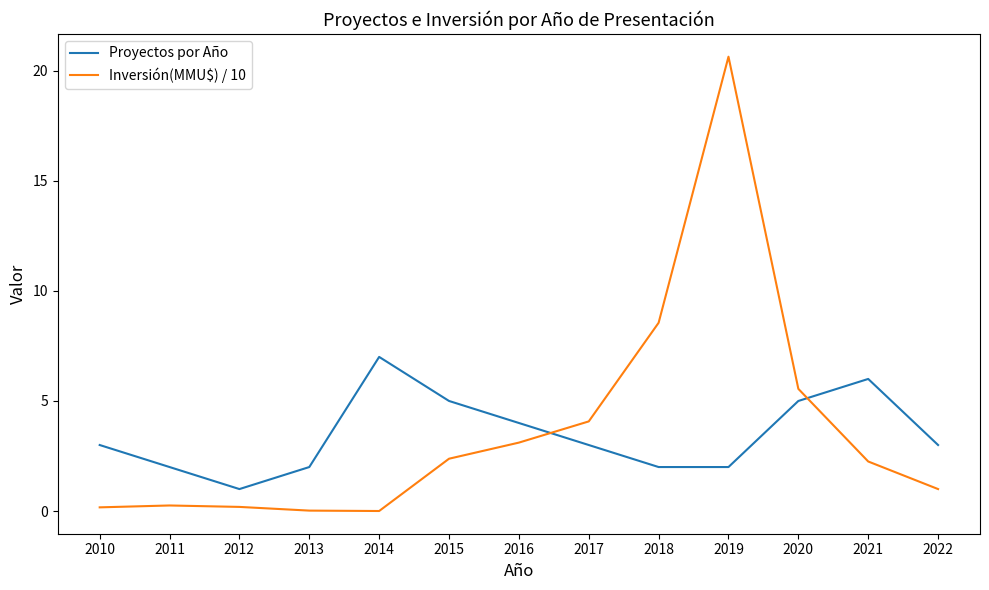

Which series has the largest range (max minus min)?

Inversión(MMU$) / 10